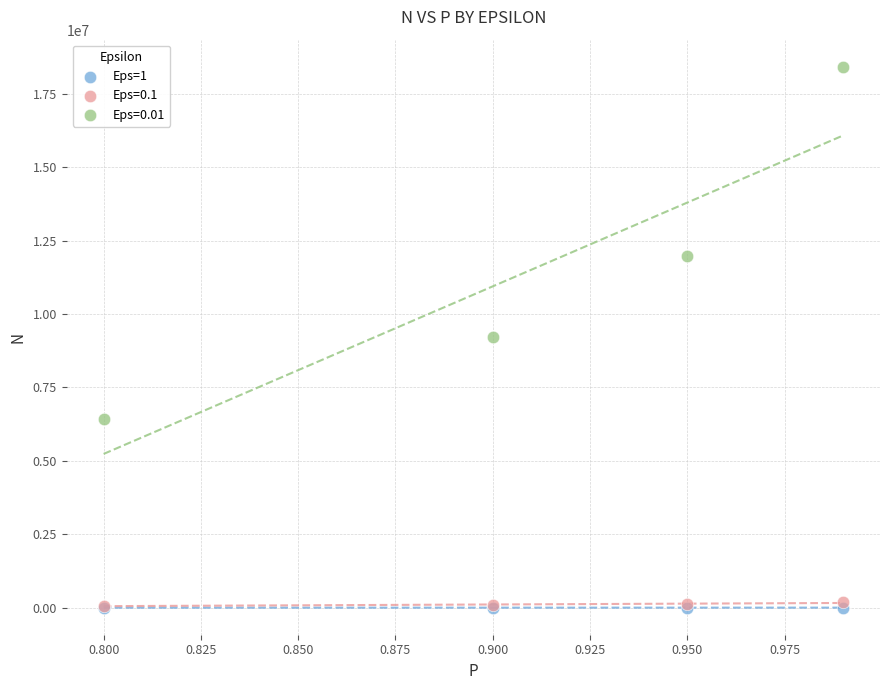

What are all the series names shown in the legend?

Eps=1, Eps=0.1, Eps=0.01